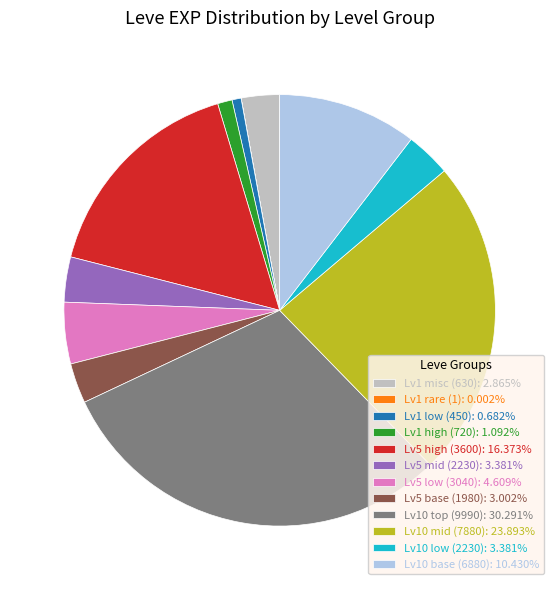

Does any single category account for the majority?

No